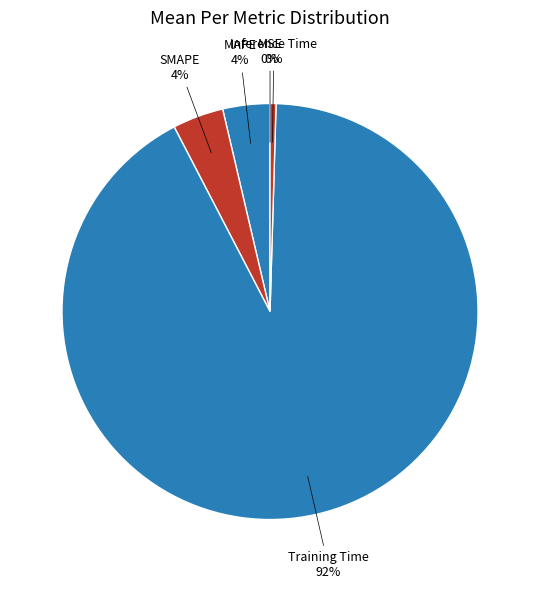

To the nearest percent, what is the difference between the largest and smallest slice percentages?

92%